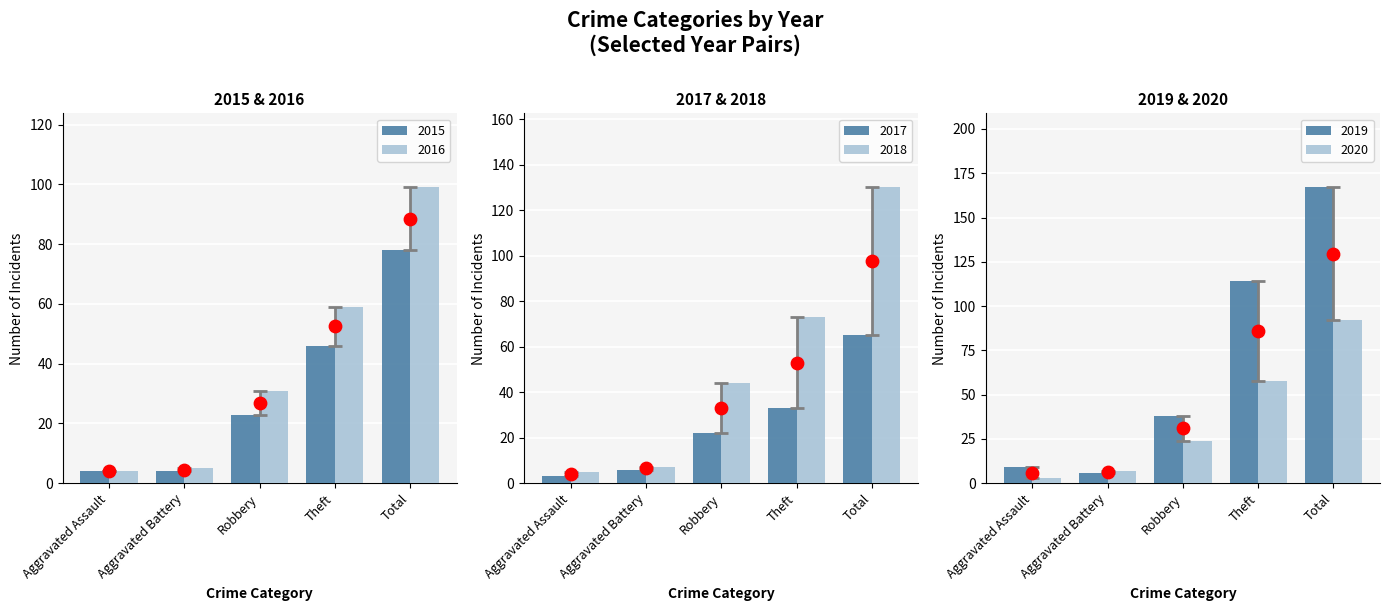

Is the value of 2018 at Aggravated Assault greater than the value of 2015 at Aggravated Battery?

Yes